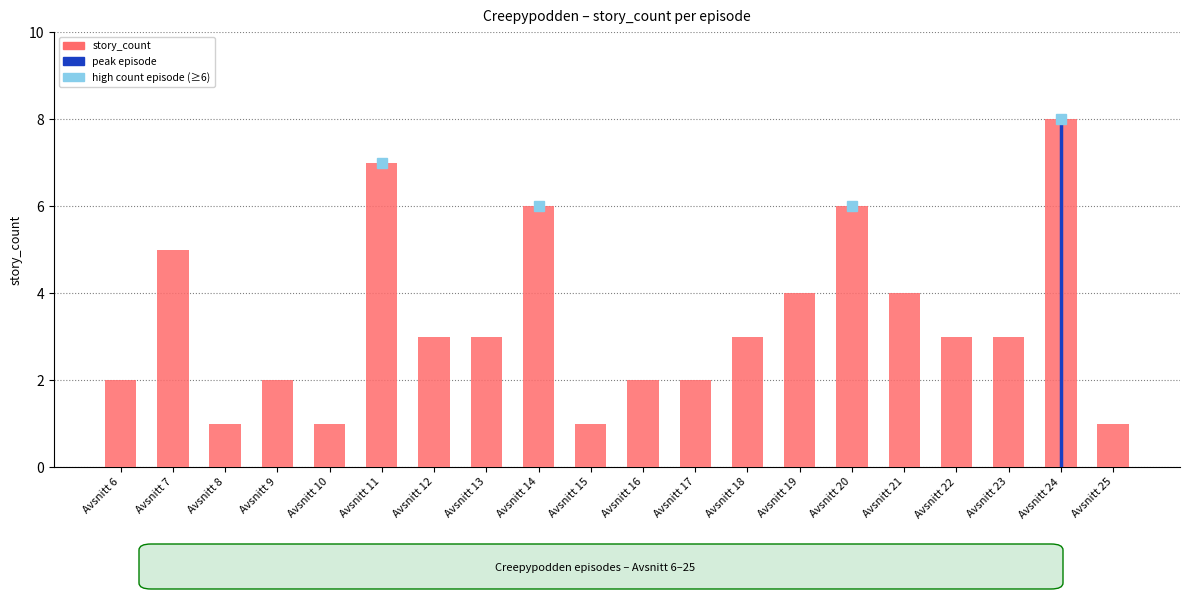

What is the value of the 2nd bar from the left?

5